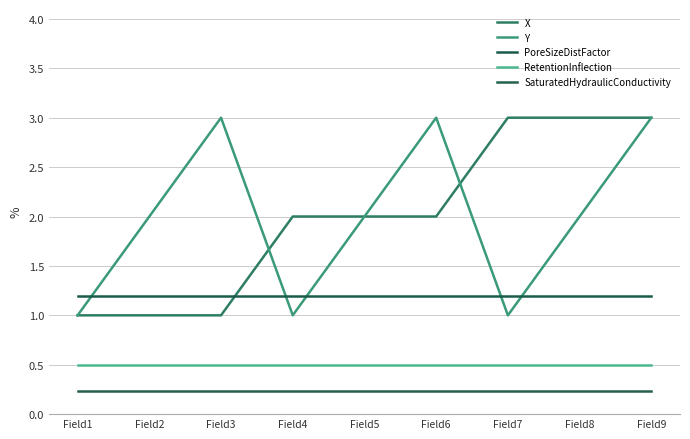

How many categories are shown in the chart?

9